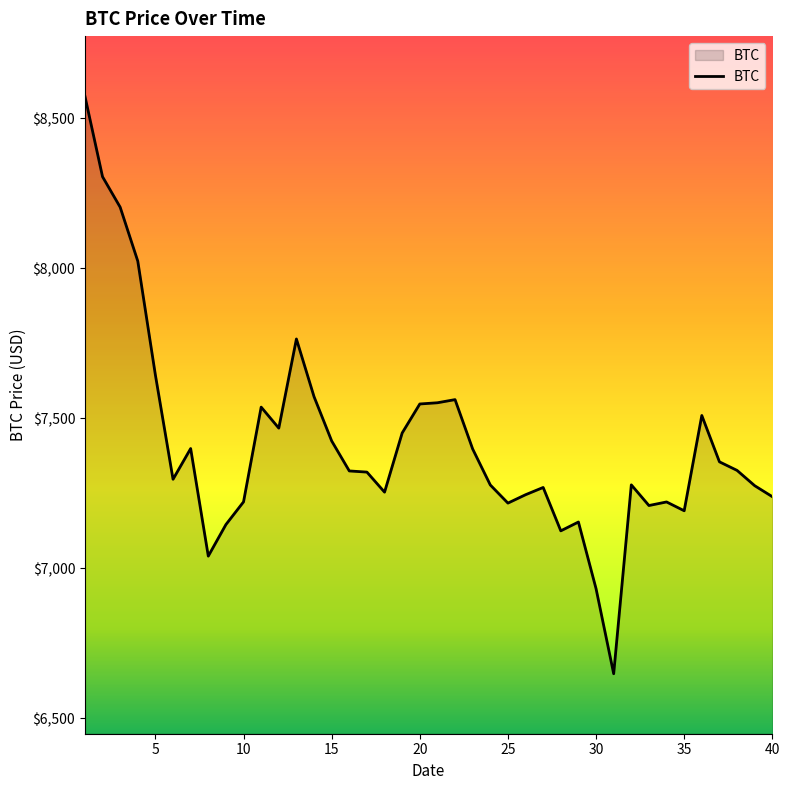

True or false: the data has more than 1 interior local peaks.

True